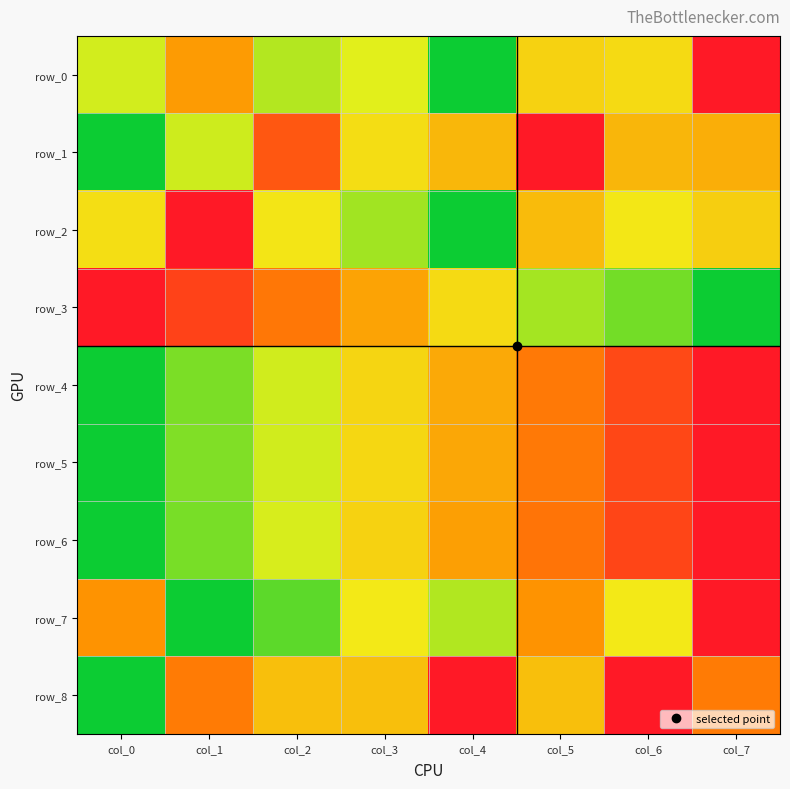

What is the difference between the maximum and minimum values in the row_3 series?

1.0